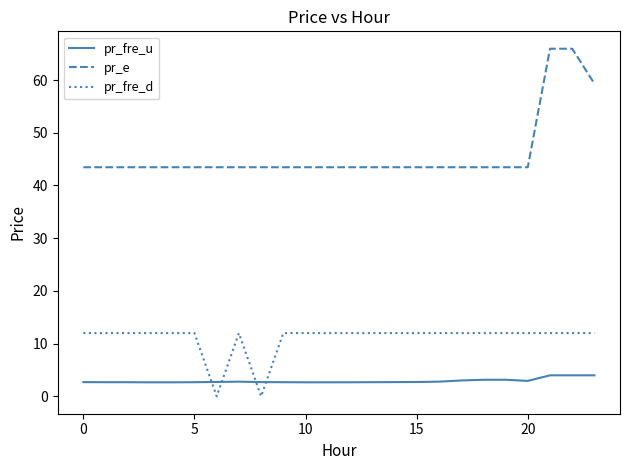

How many lines are shown in the chart?

3